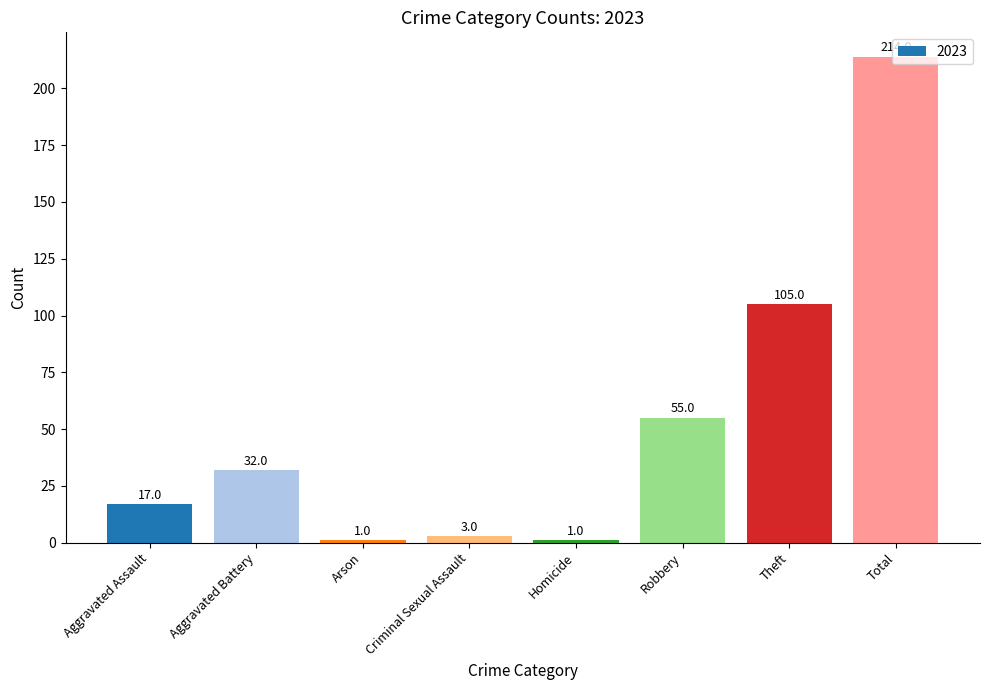

Read the value at Total.

214